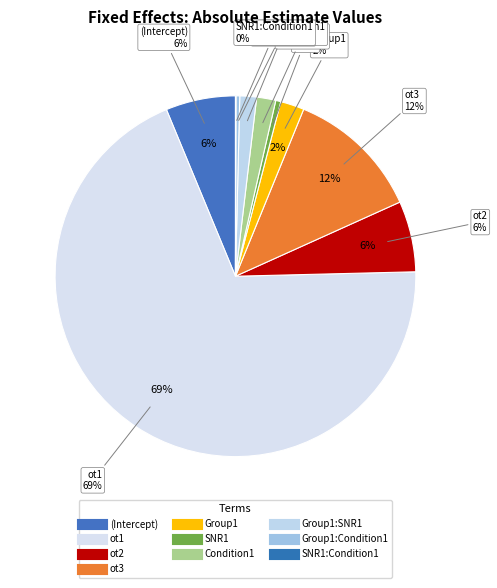

Do ot2 and ot1 together represent more than half of the pie?

Yes